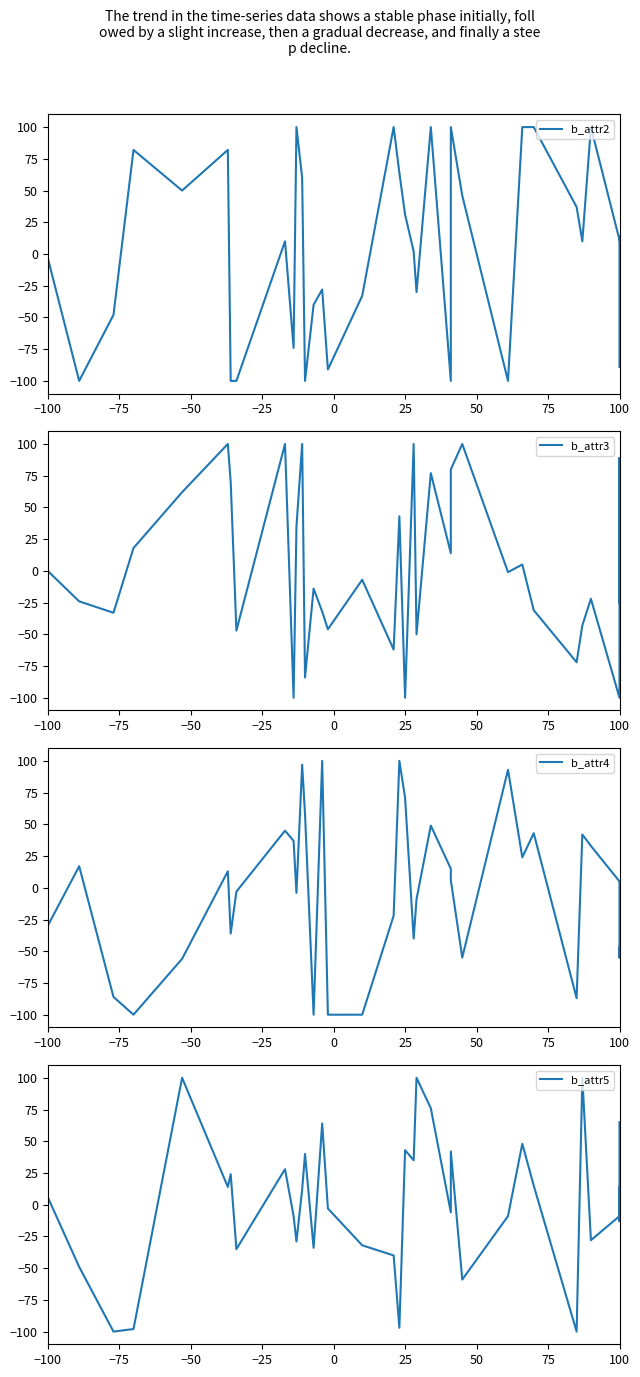

True or false: b_attr2 and b_attr4 cross at least once.

True